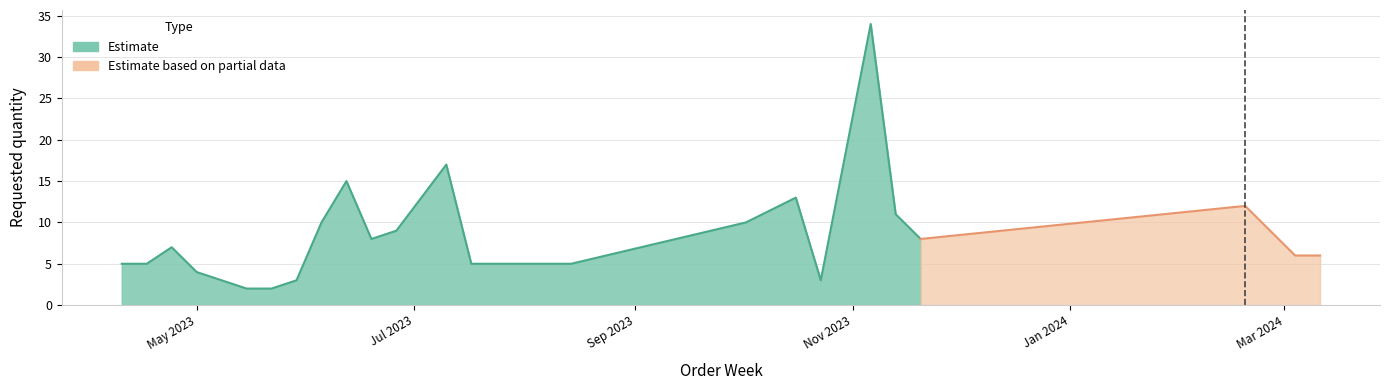

How many points are lower than both their immediate neighbors (excluding endpoints)?

3